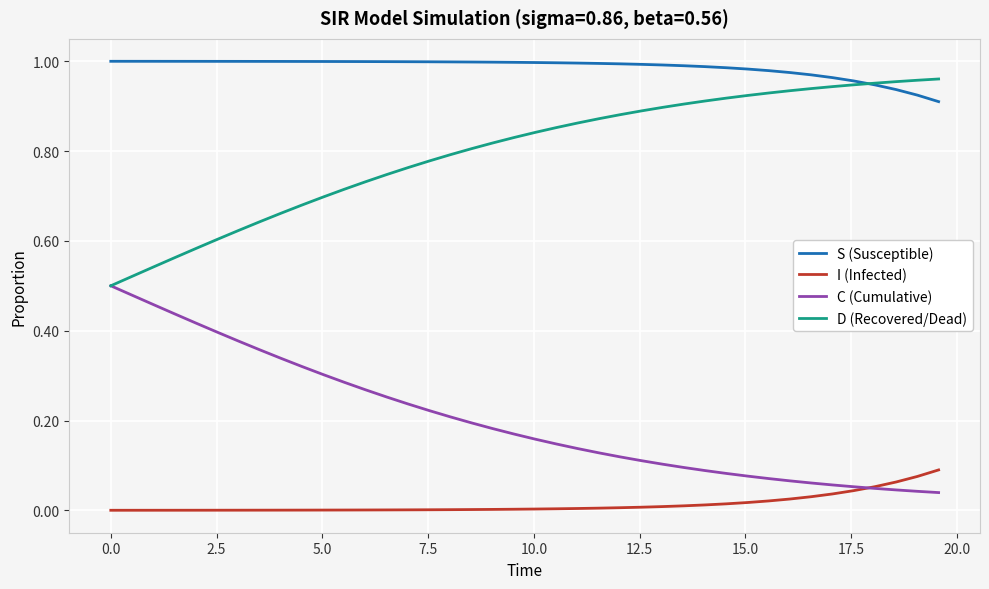

True or false: D (Recovered/Dead) and I (Infected) cross at least once.

False